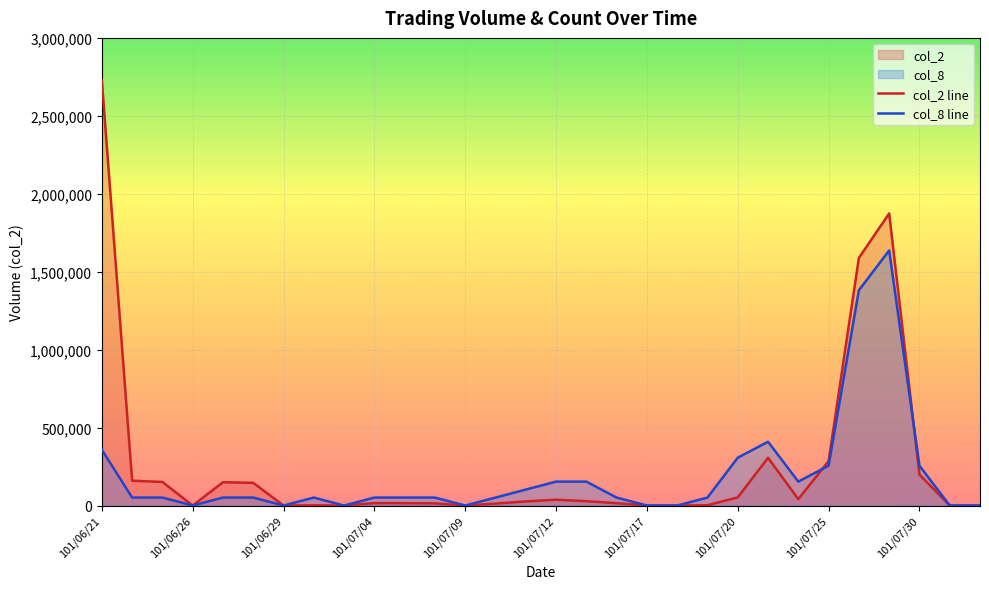

Which series has the largest range (max minus min)?

col_2 line